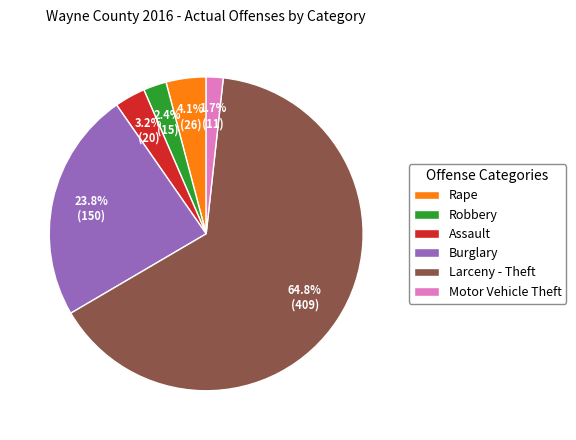

How much of the chart is everything except Larceny - Theft?

35.2%